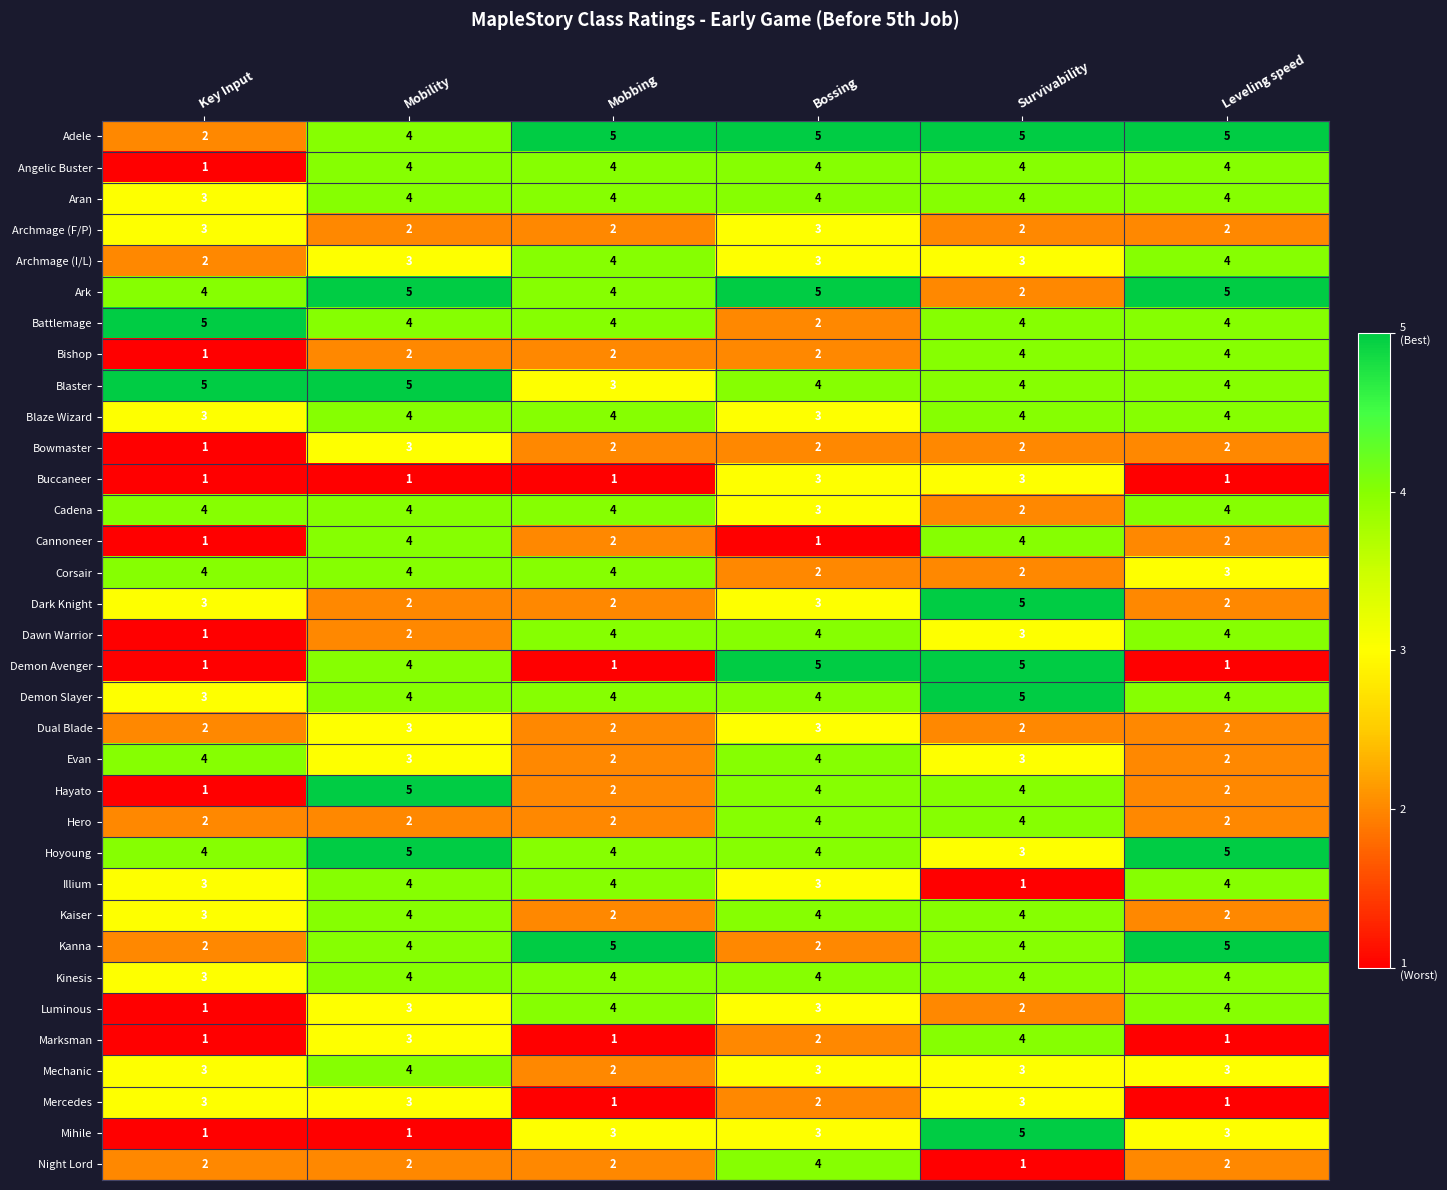

What is the sum of the Cannoneer values at Mobbing and Bossing?

3